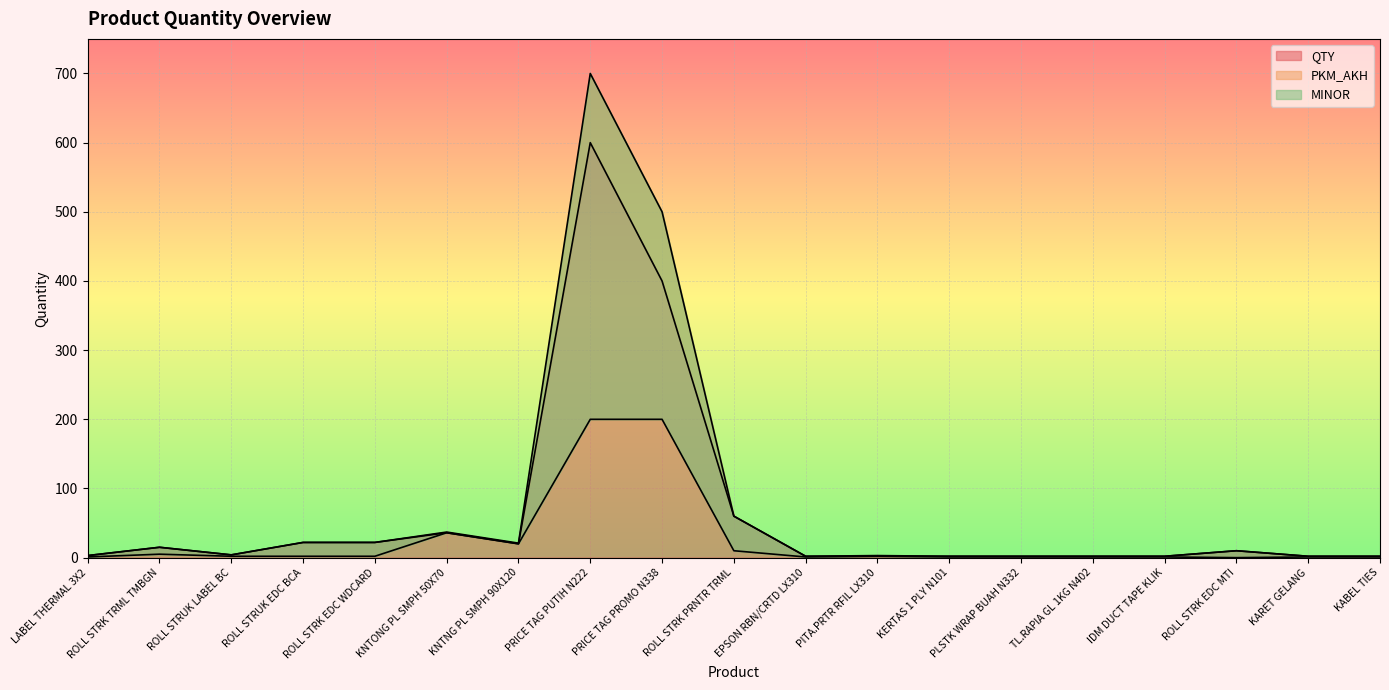

Where is QTY nearest to the value 301?

PRICE TAG PROMO N338